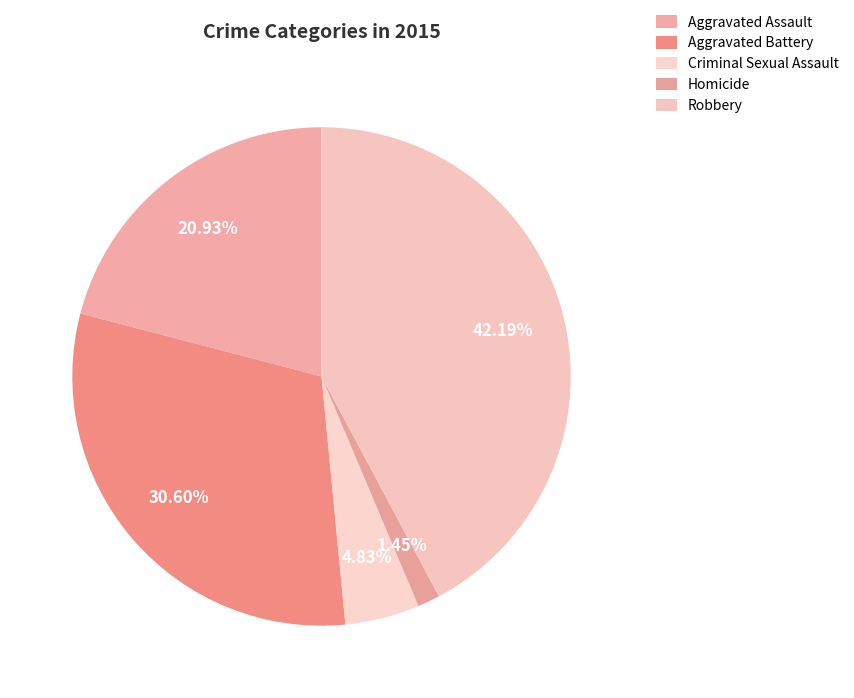

Count the number of slices in the pie.

5